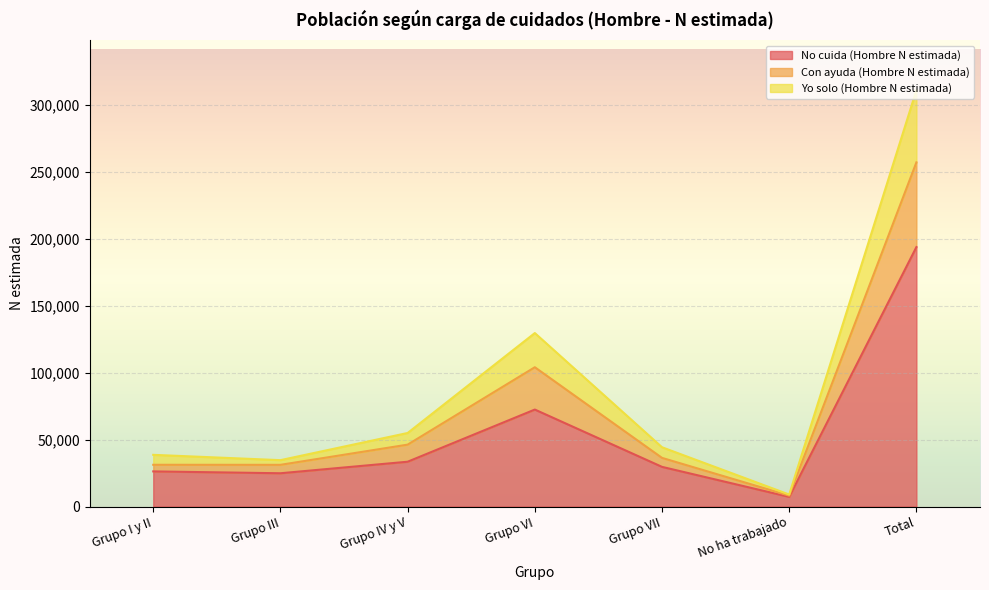

The No cuida (Hombre N estimada) series shows 87424 at Total. True or false?

False